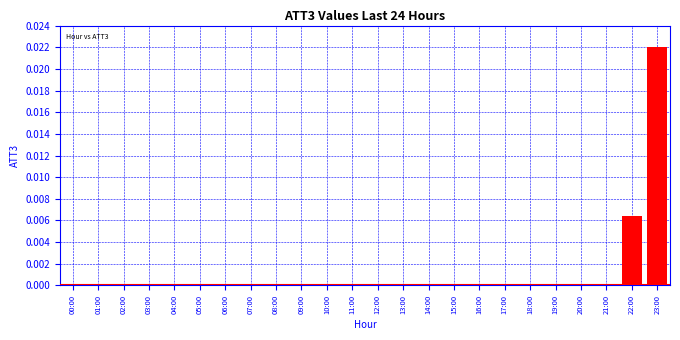

The chart shows a value of 0.0 at 09:00. True or false?

True